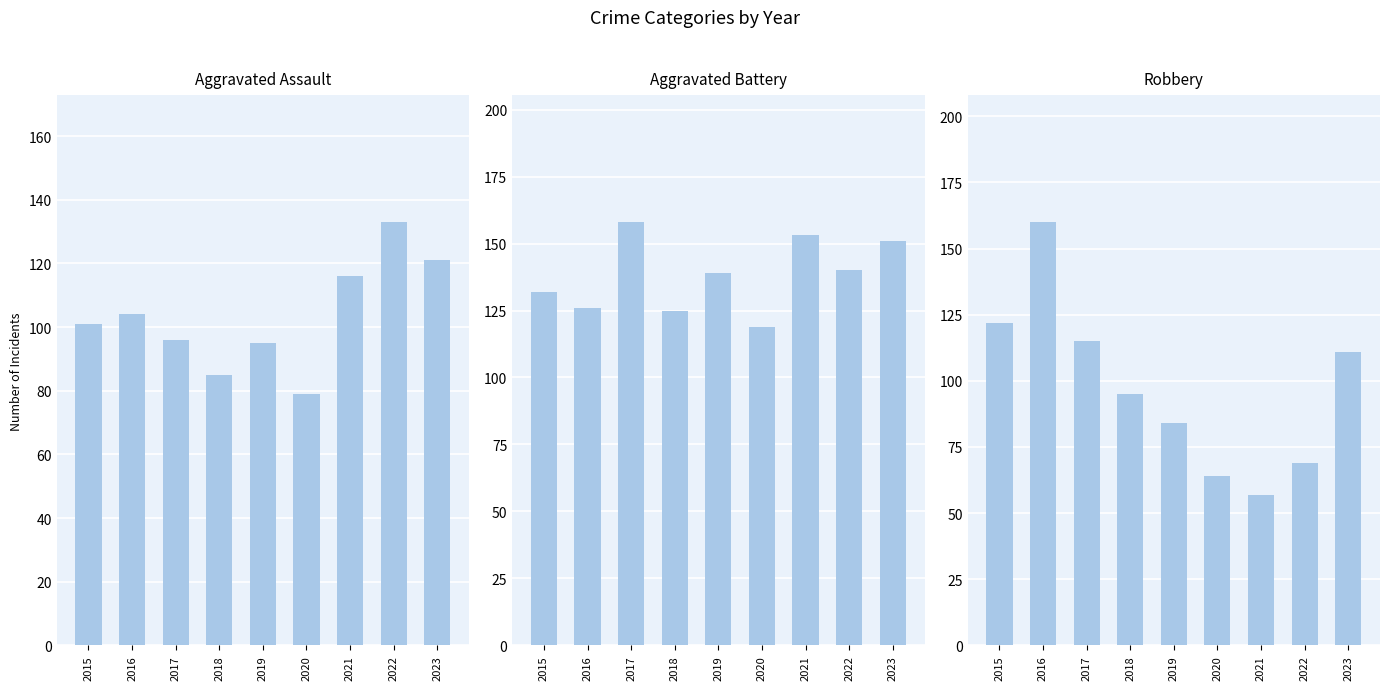

What is the average value of the Aggravated Battery series?

138